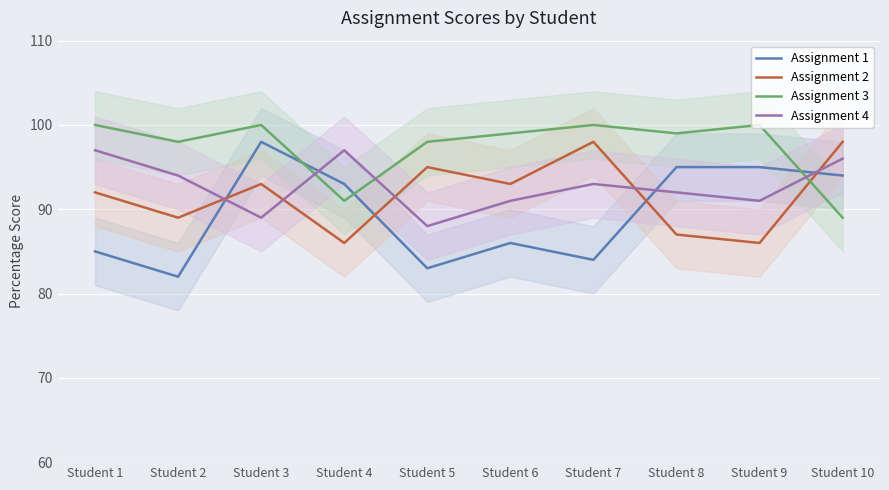

The value of Assignment 1 at Student 7 is 84. True or false?

True